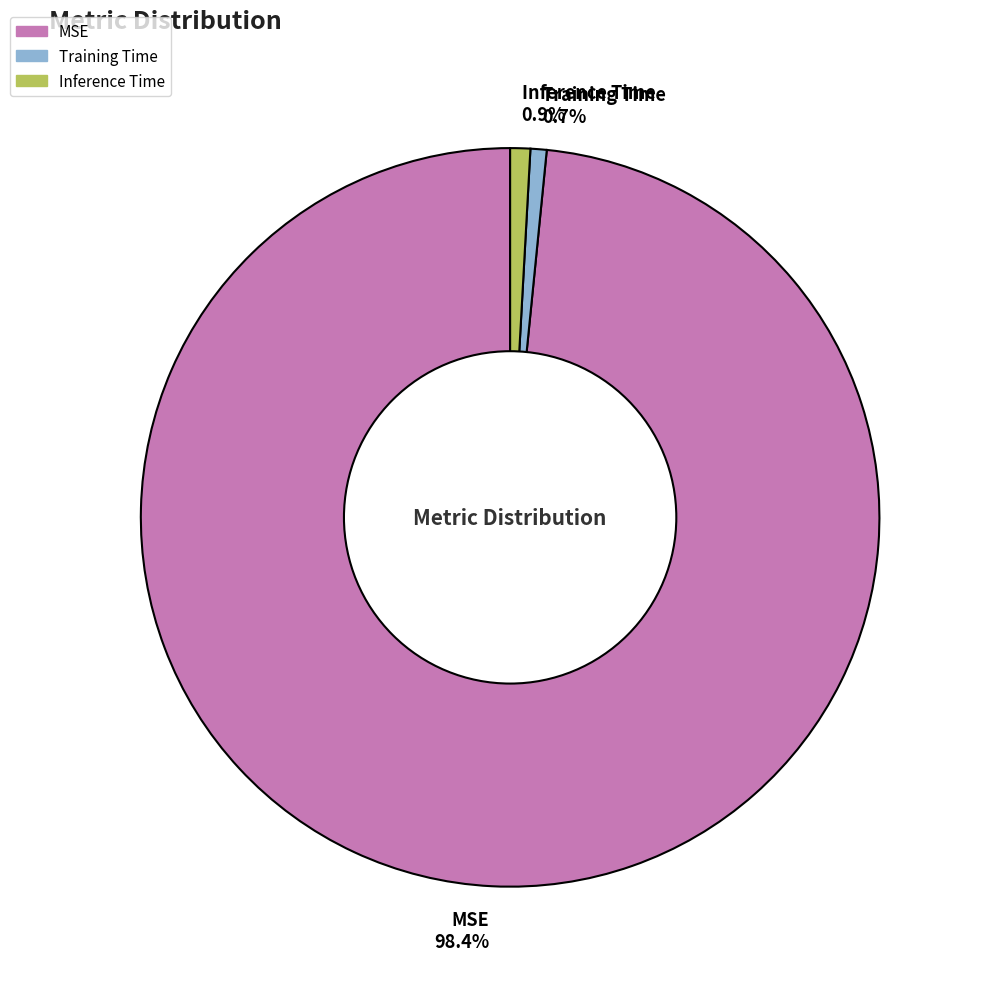

Combined, do Inference Time and MSE account for over 50%?

Yes